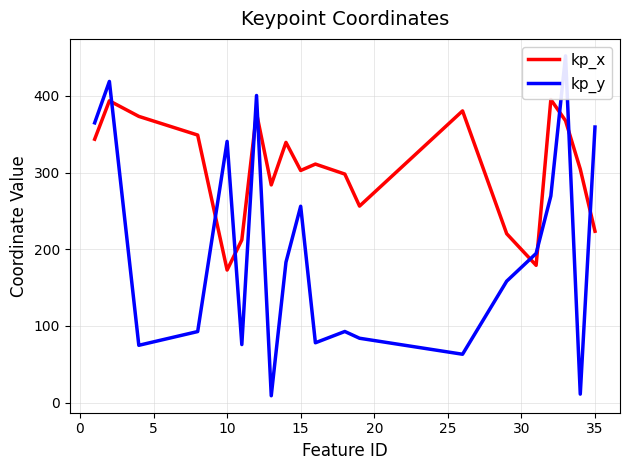

After their last crossing, which series has the higher values: kp_y or kp_x?

kp_y